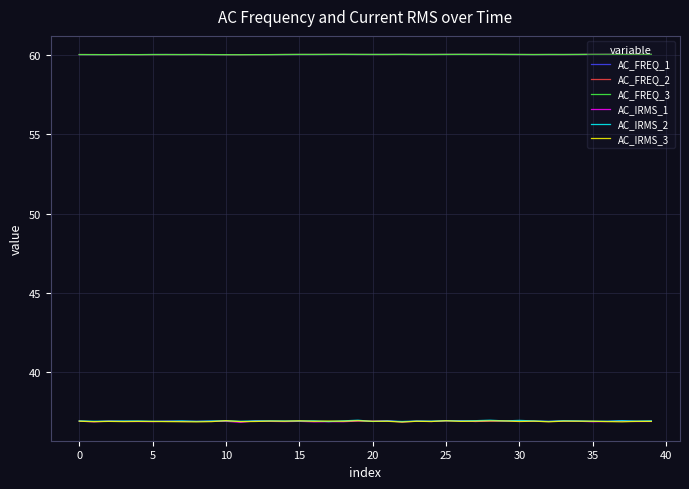

What is the greatest value displayed?

60.0